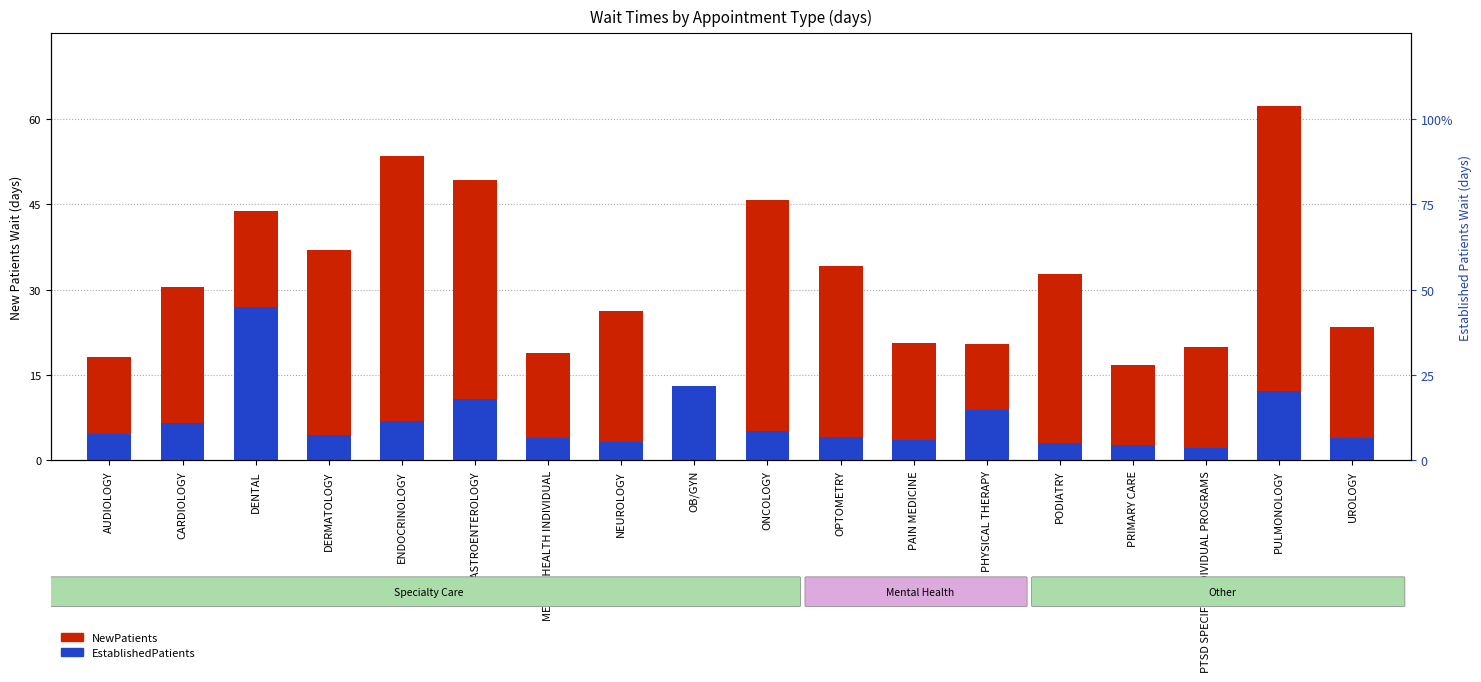

Is the value of NewPatients at UROLOGY greater than the value of EstablishedPatients at ONCOLOGY?

Yes